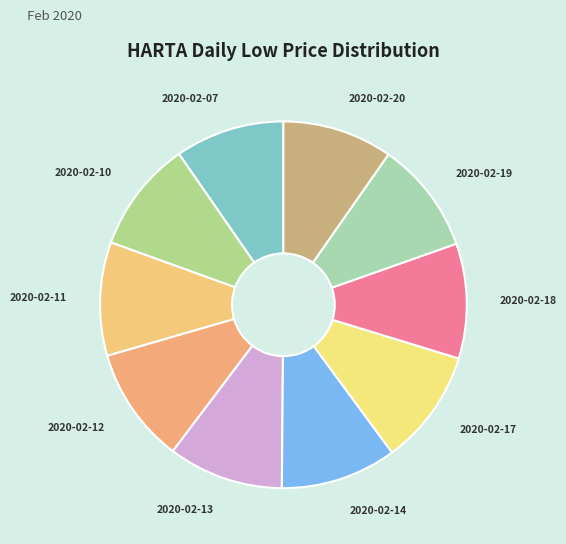

How many segments does this pie chart have?

10